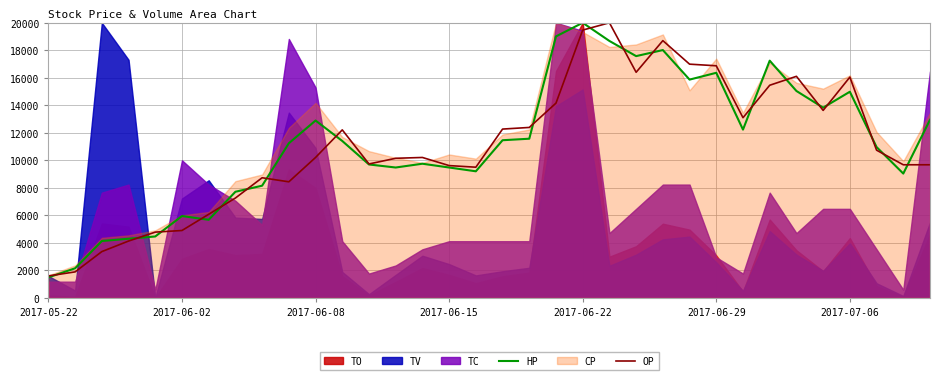

What is the minimum value for HP?

1487.6